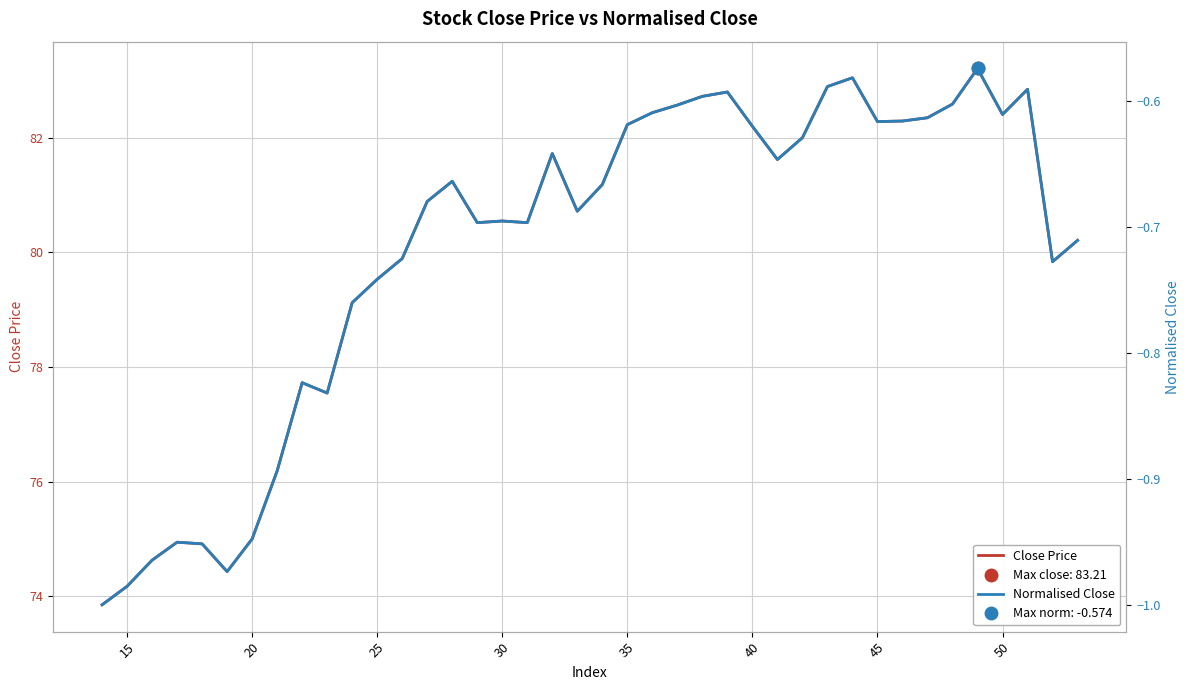

What is the highest value of the Close Price series?

83.2